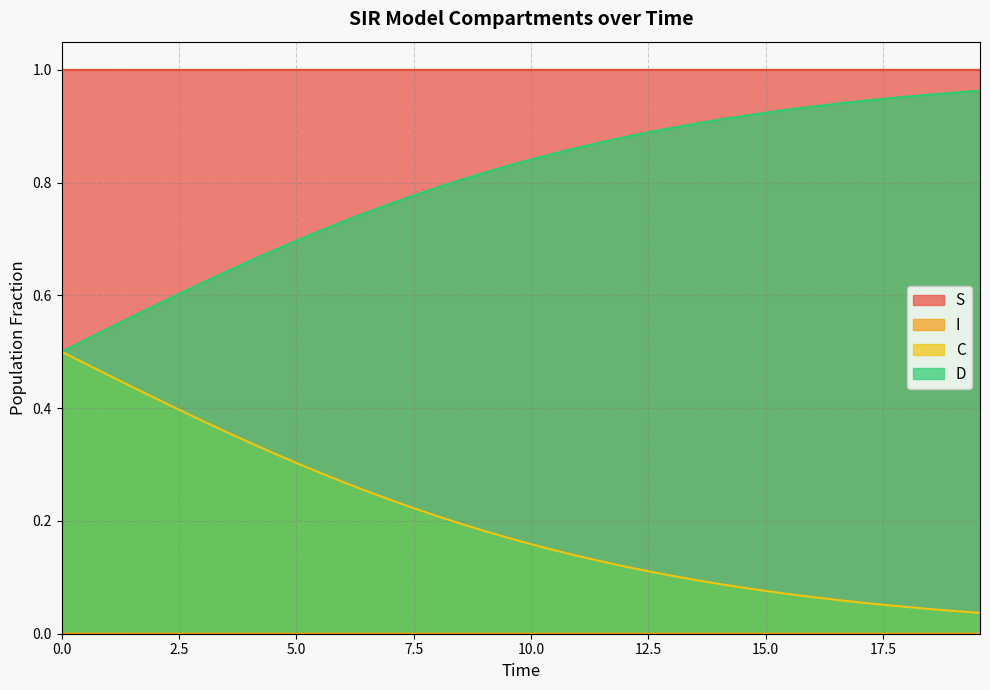

Which series has the largest total across all categories?

S